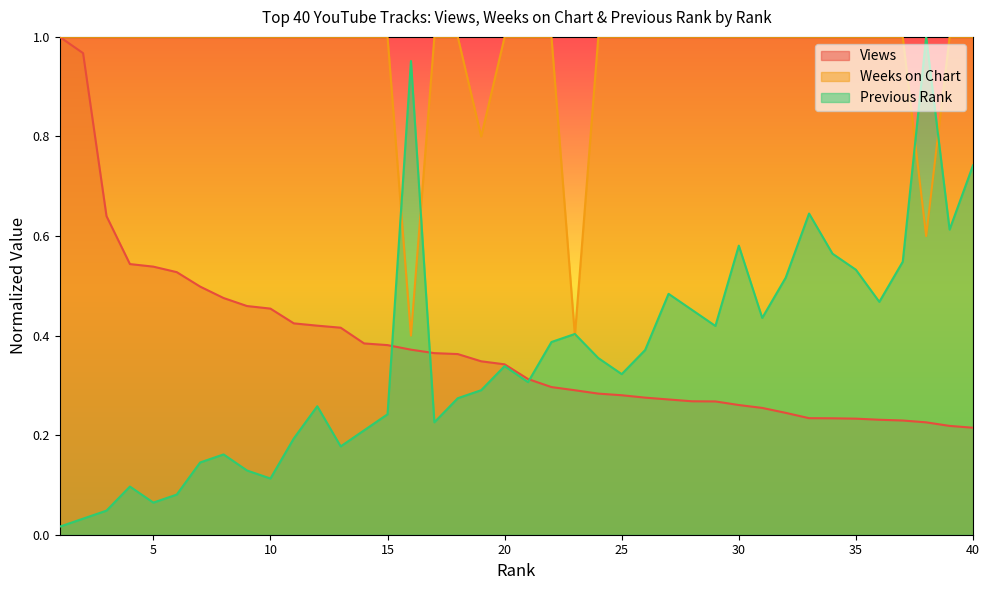

Reading left to right, list all the values displayed in this chart.

Views: 1.0	1.0	0.6	0.5	0.5	0.5	0.5	0.5	0.5	0.5	0.4	0.4	0.4	0.4	0.4	0.4	0.4	0.4	0.3	0.3	0.3	0.3	0.3	0.3	0.3	0.3	0.3	0.3	0.3	0.3	0.3	0.2	0.2	0.2	0.2	0.2	0.2	0.2	0.2	0.2
Weeks on Chart: 1.0	1.0	1.0	1.0	1.0	1.0	1.0	1.0	1.0	1.0	1.0	1.0	1.0	1.0	1.0	0.4	1.0	1.0	0.8	1.0	1.0	1.0	0.4	1.0	1.0	1.0	1.0	1.0	1.0	1.0	1.0	1.0	1.0	1.0	1.0	1.0	1.0	0.6	1.0	1.0
Previous Rank: 0.0	0.0	0.0	0.1	0.1	0.1	0.1	0.2	0.1	0.1	0.2	0.3	0.2	0.2	0.2	1.0	0.2	0.3	0.3	0.3	0.3	0.4	0.4	0.4	0.3	0.4	0.5	0.5	0.4	0.6	0.4	0.5	0.6	0.6	0.5	0.5	0.5	1.0	0.6	0.7